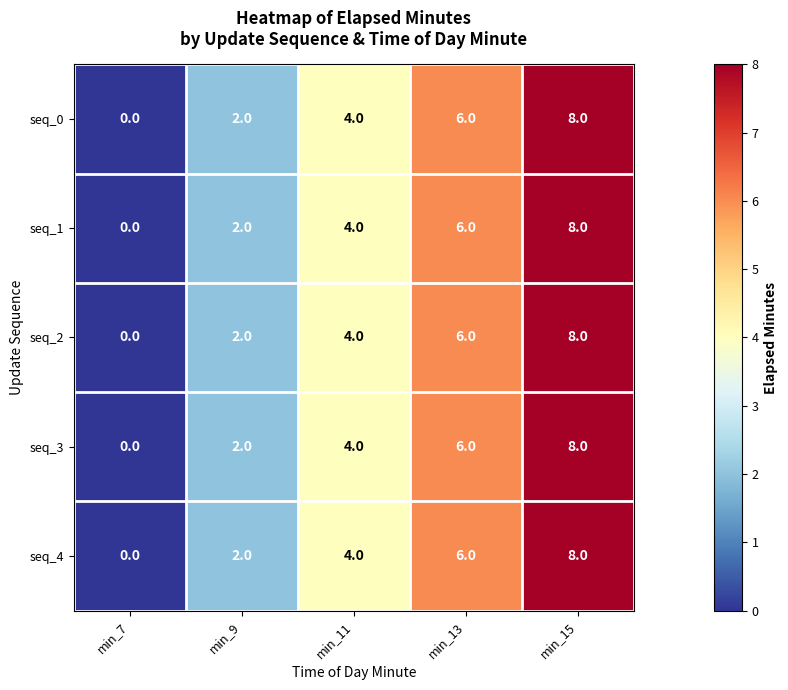

How many seq_3 values are between 2 and 6?

3